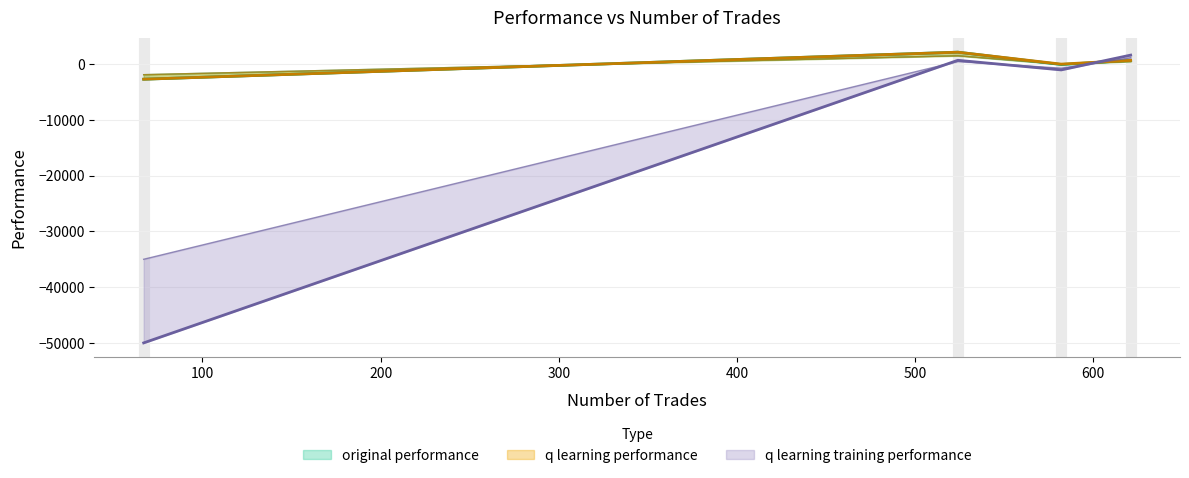

What is the average value of the q learning performance series?

31.3